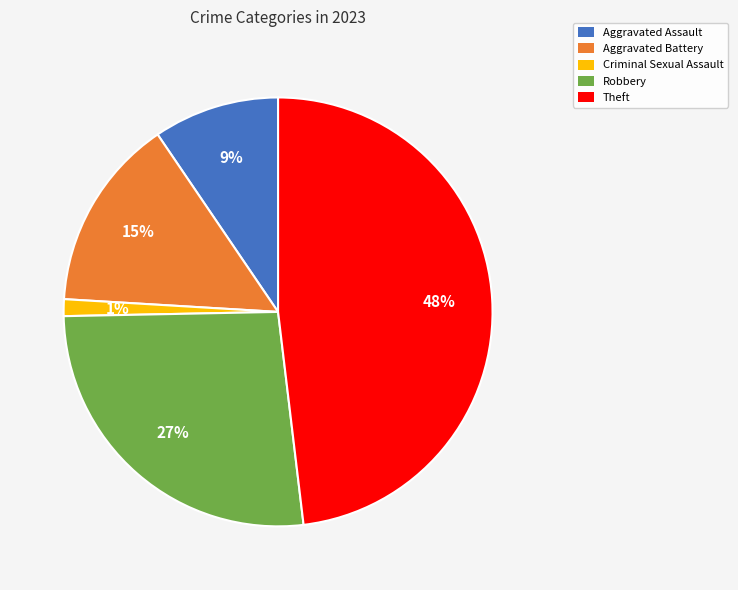

Rank the categories by value from highest to lowest.

Theft, Robbery, Aggravated Battery, Aggravated Assault, Criminal Sexual Assault